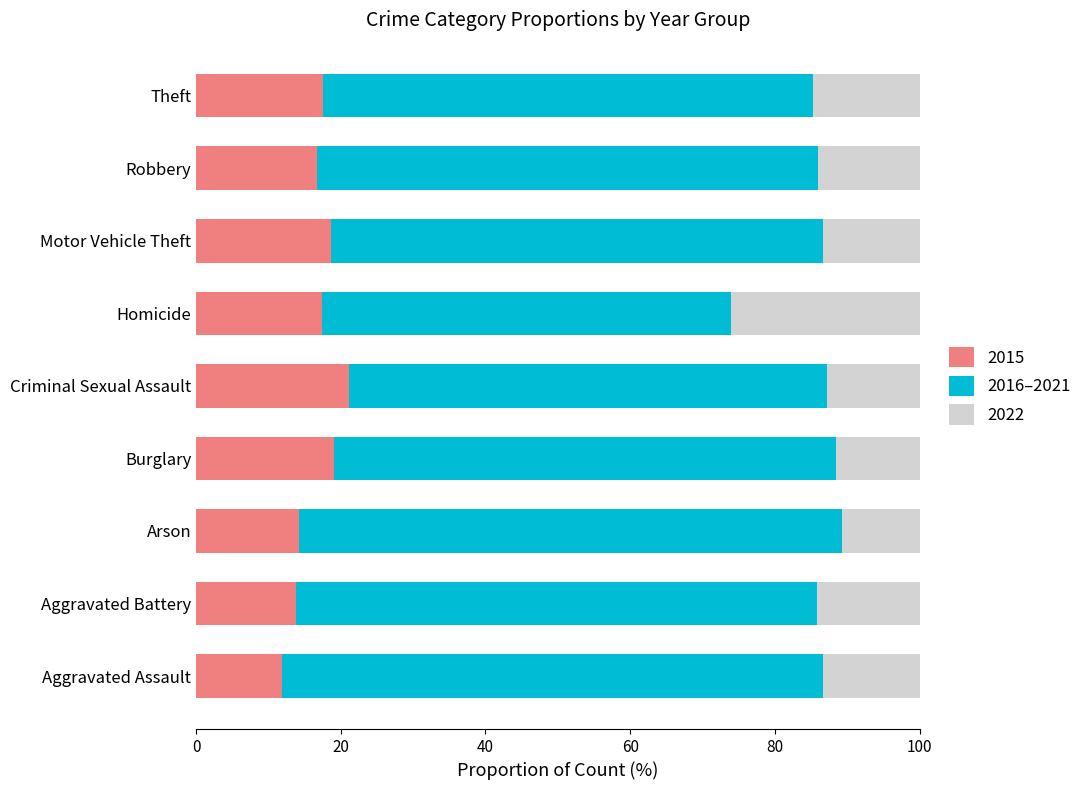

What is the total value across all series at Criminal Sexual Assault?

100.0